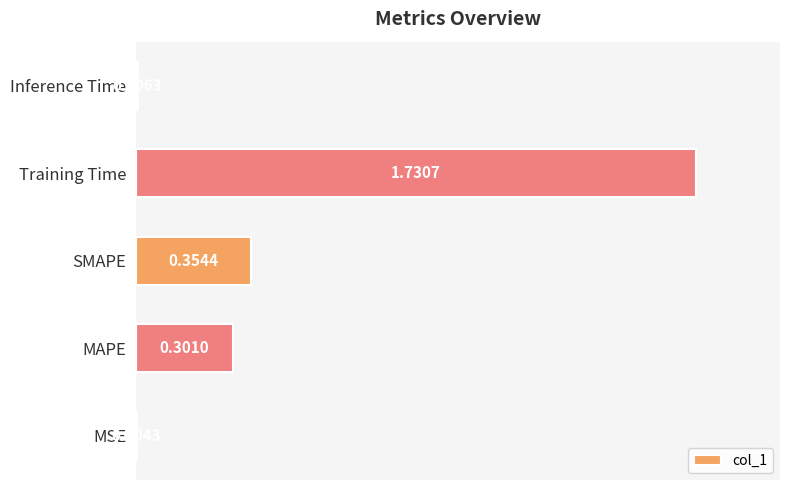

Are the bars horizontal?

Yes